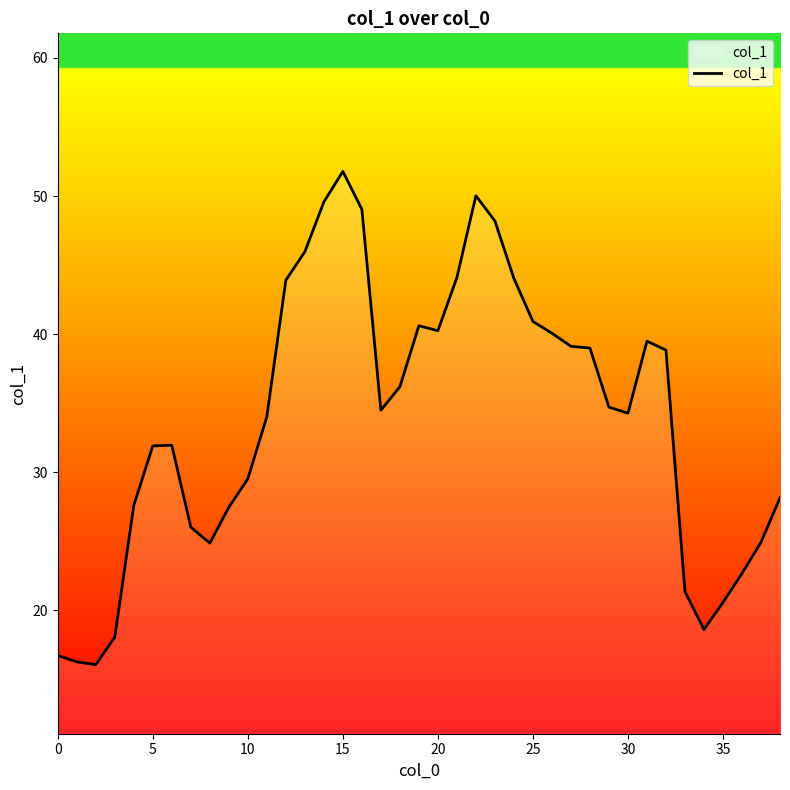

What is the minimum value shown in the chart?

16.1